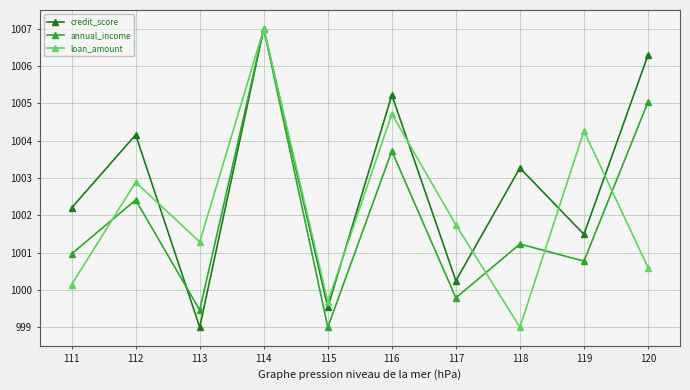

What is the maximum value for loan_amount?

1007.0